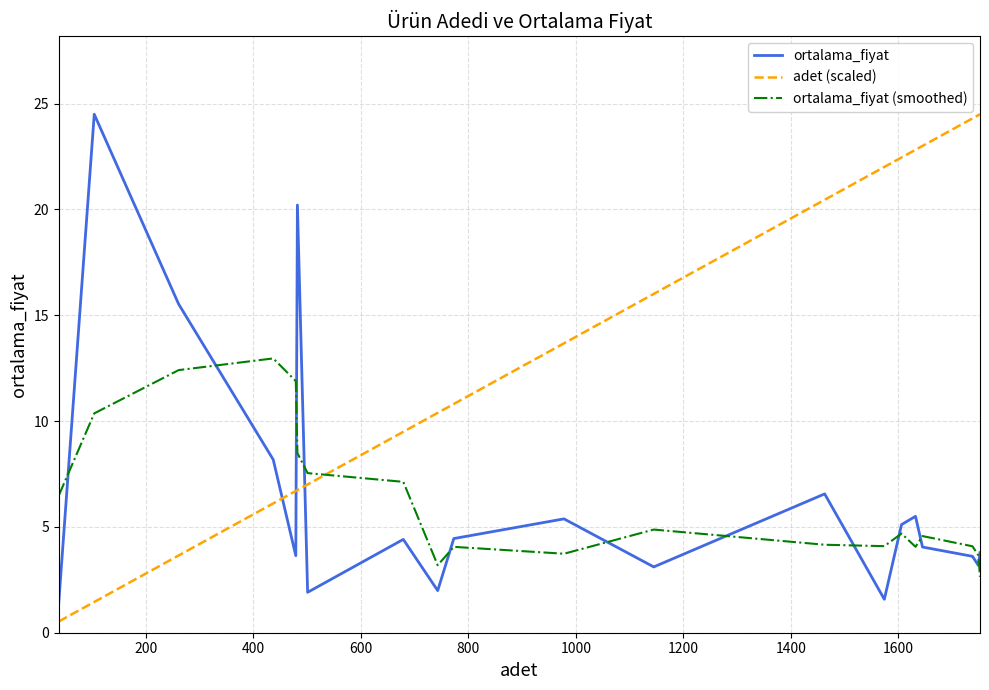

Which series ends up on top after the final intersection of adet (scaled) and ortalama_fiyat (smoothed)?

adet (scaled)